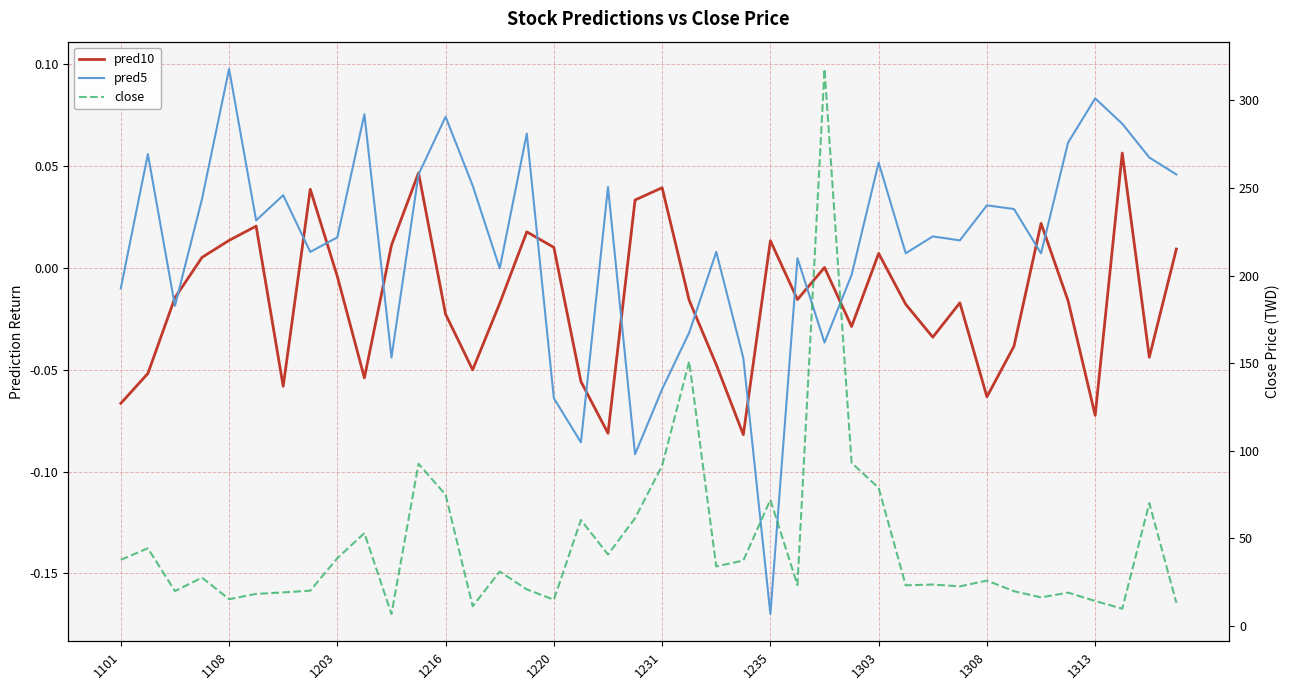

What is the difference between the maximum and minimum values in the close series?

311.2